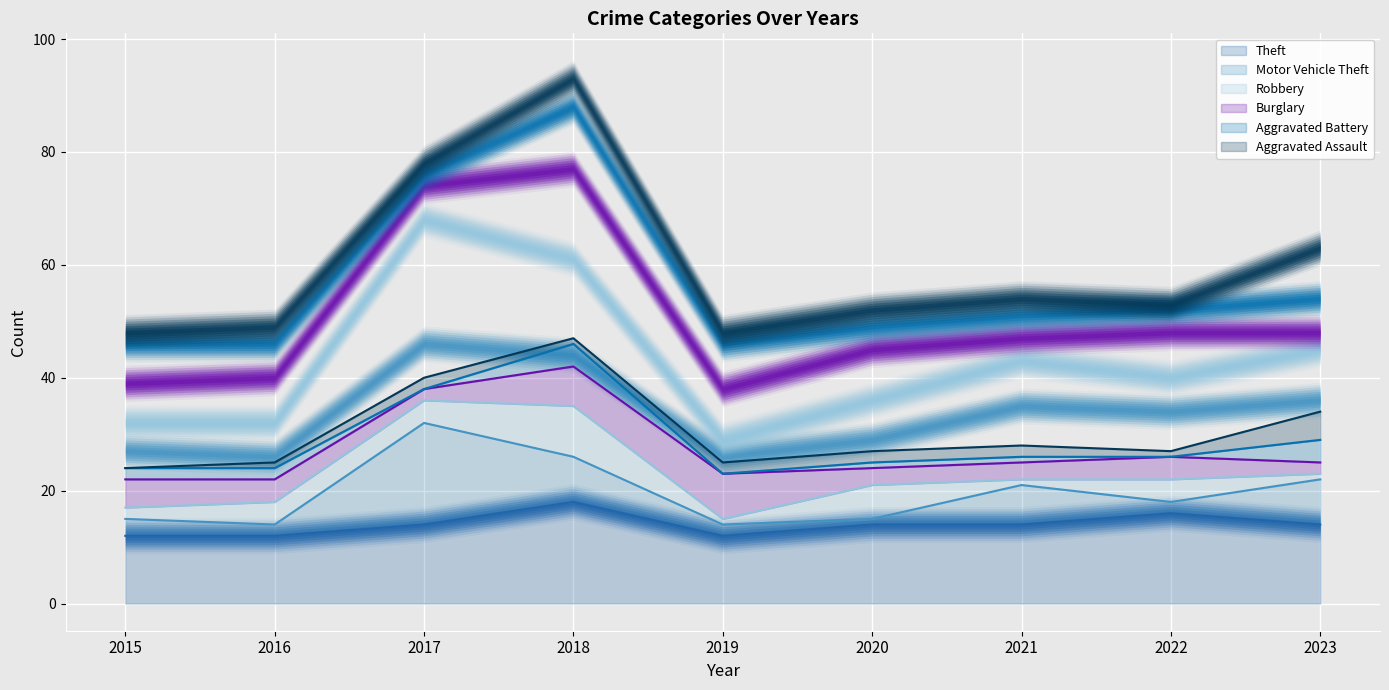

How many data points does each series have?

9